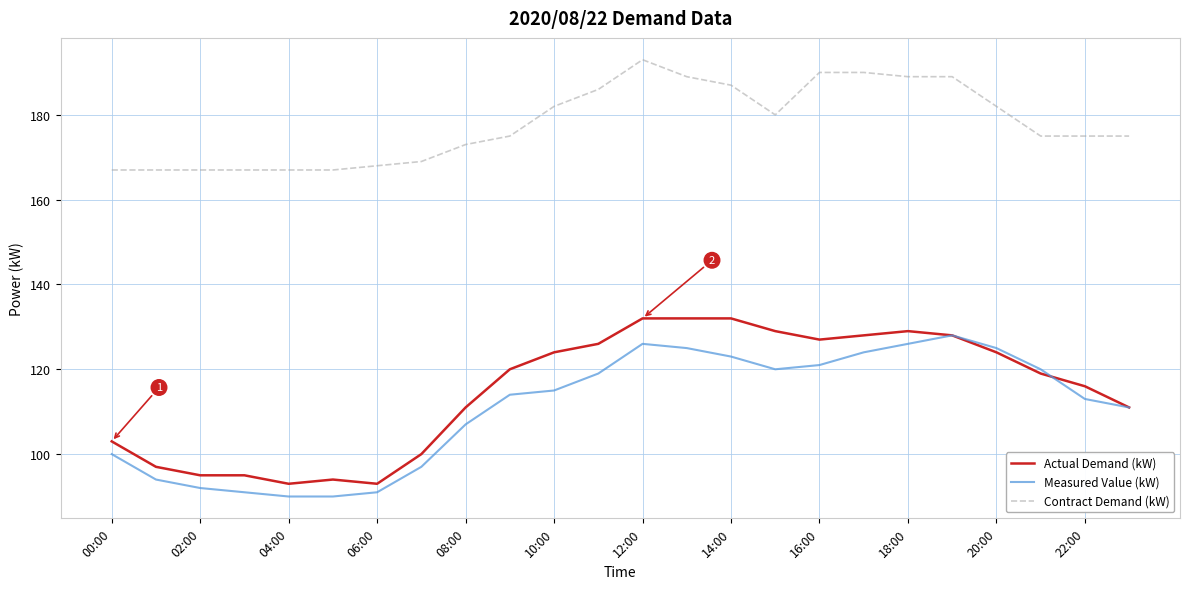

At how many categories does at least one series exceed 90?

24